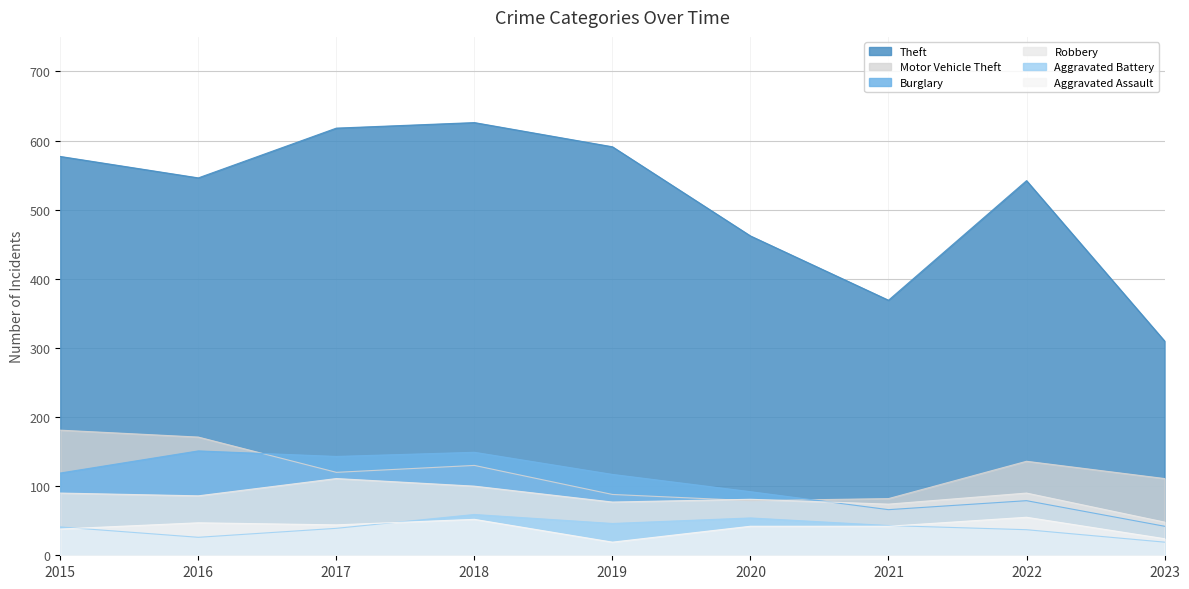

What is the smallest value displayed?

19